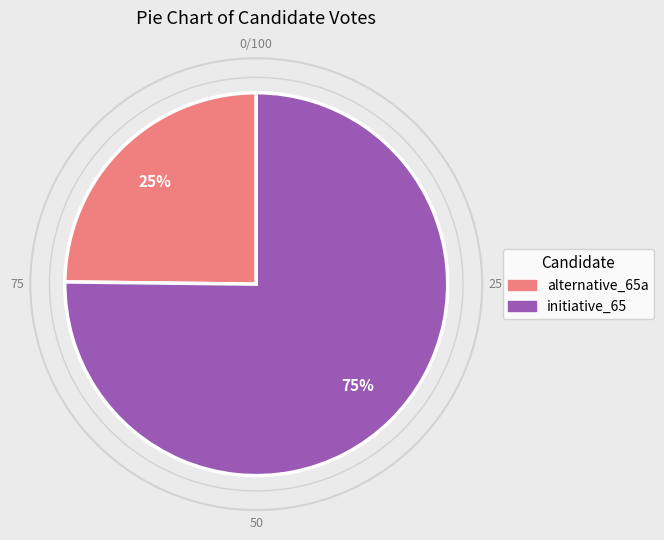

To the nearest percent, what portion does initiative_65 represent?

75%